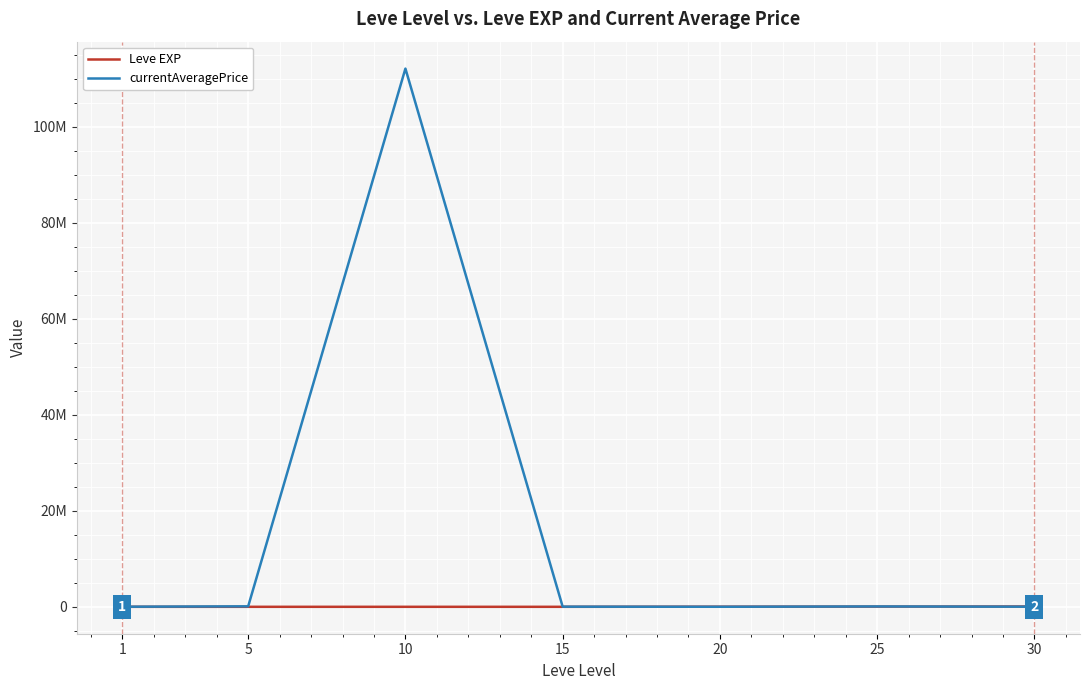

Does the chart display data point markers on the line(s)?

No